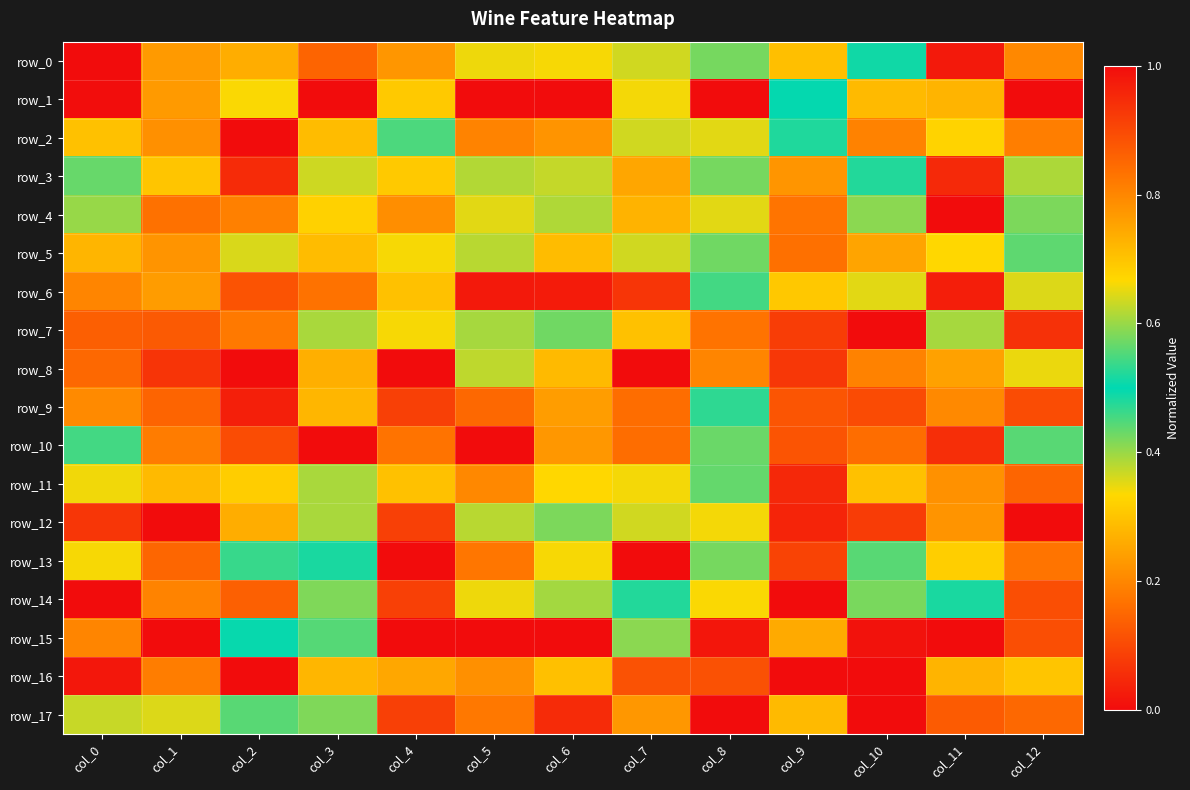

What value does the row_5 series have at col_11?

0.7